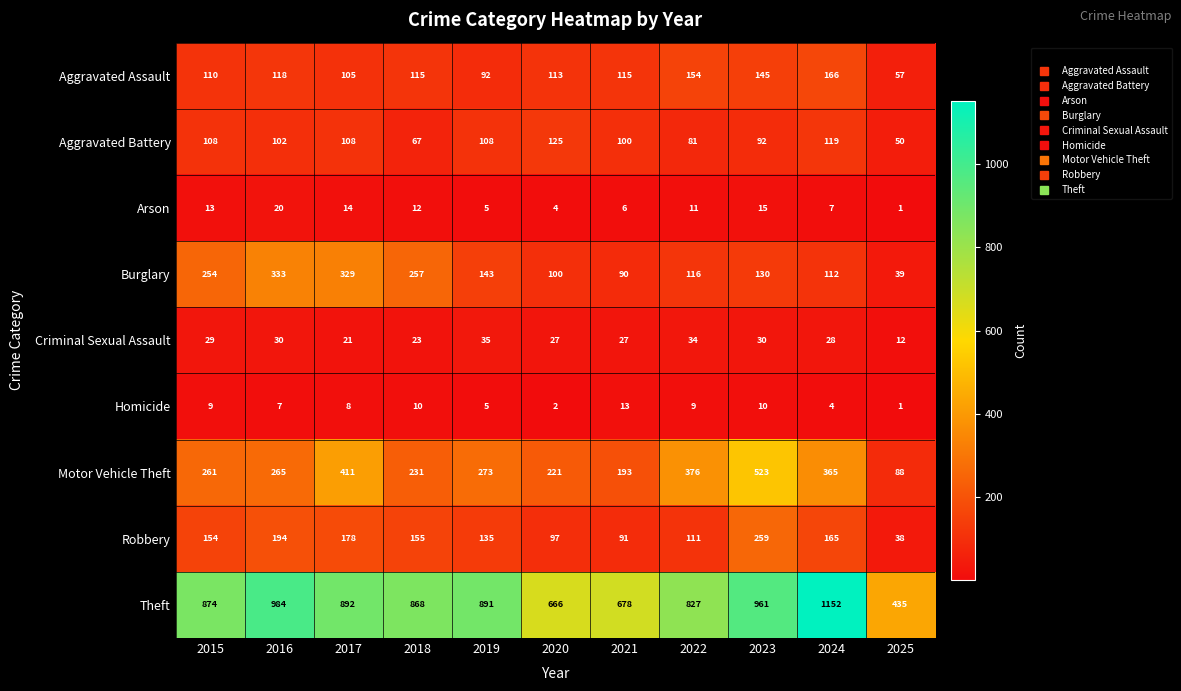

List the series in order of their peak value, lowest first.

Homicide, Arson, Criminal Sexual Assault, Aggravated Battery, Aggravated Assault, Robbery, Burglary, Motor Vehicle Theft, Theft